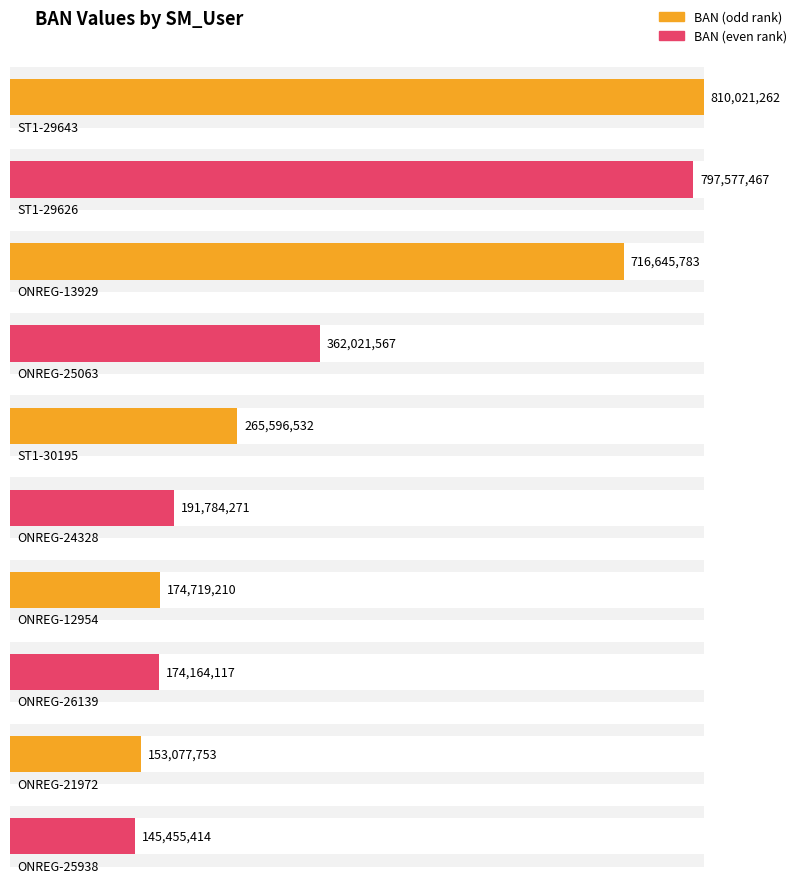

Count the number of values greater than 131704213.

10